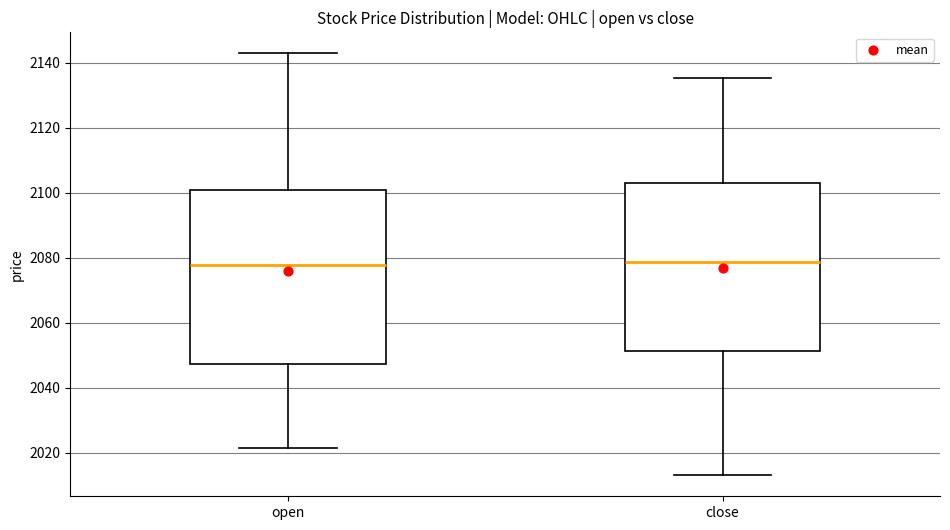

Reading left to right, read every box against the y-axis: the position of its median line, the range the box covers, and the ends of its whiskers. The values are not printed on the chart, so give them approximately, as read against the axis.

open: median 2078, box 2048 to 2100, whiskers 2022 to 2142
close: median 2078, box 2052 to 2102, whiskers 2014 to 2136